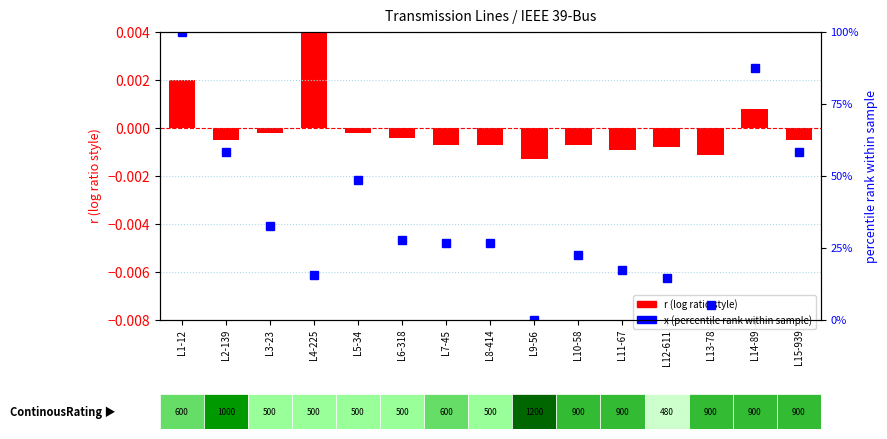

How many data points in x (percentile rank) are above 26?

9